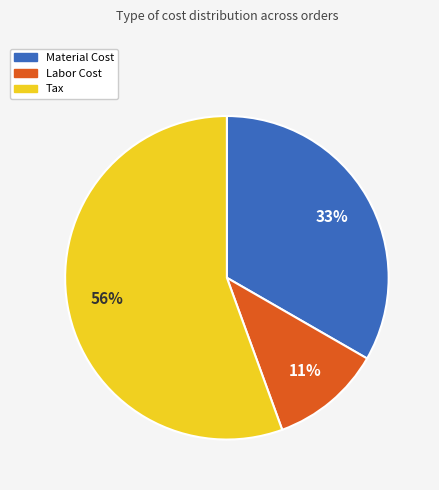

Does any single category account for the majority?

Yes